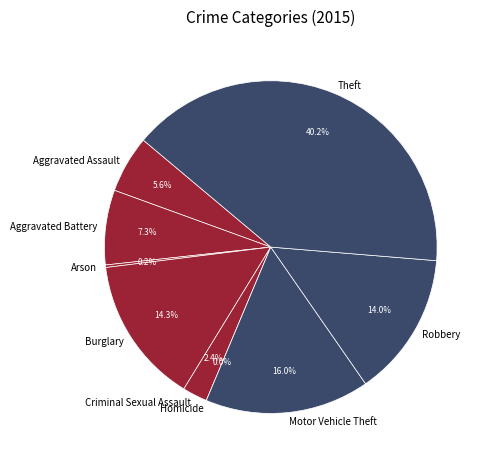

Approximately how many times larger is the value at Theft compared to Robbery?

2.9